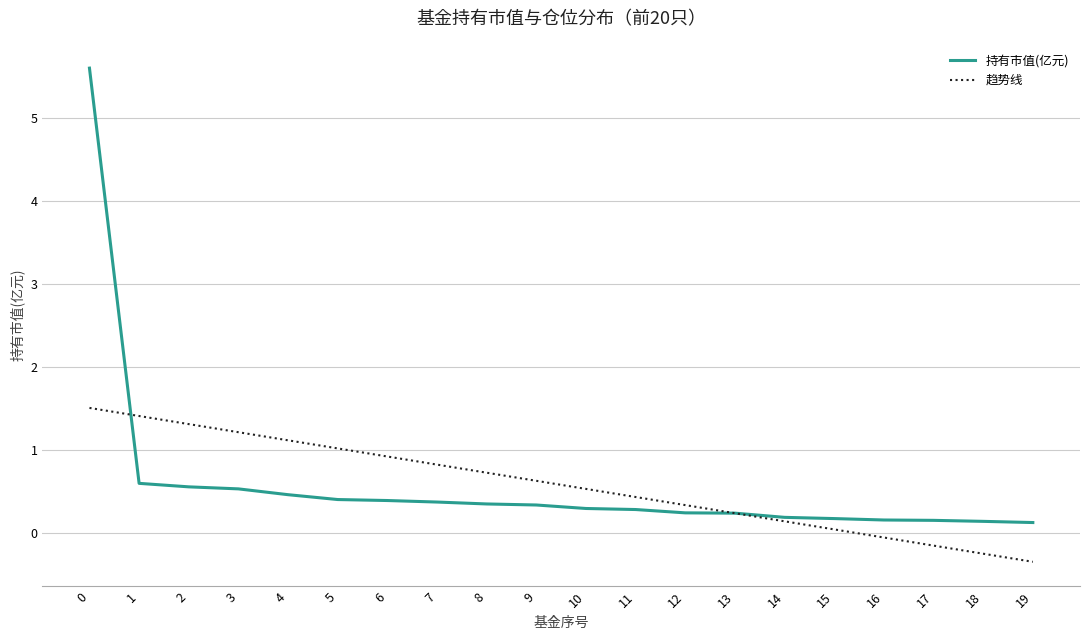

The 趋势线 series shows 0.3 at 1. True or false?

False